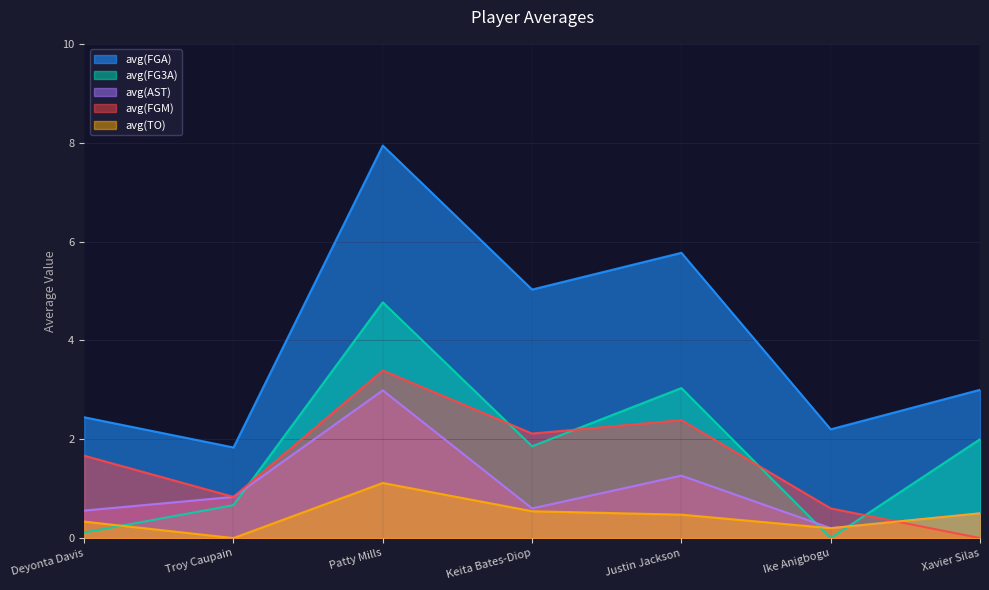

At which category is the sum across all series the highest?

Patty Mills